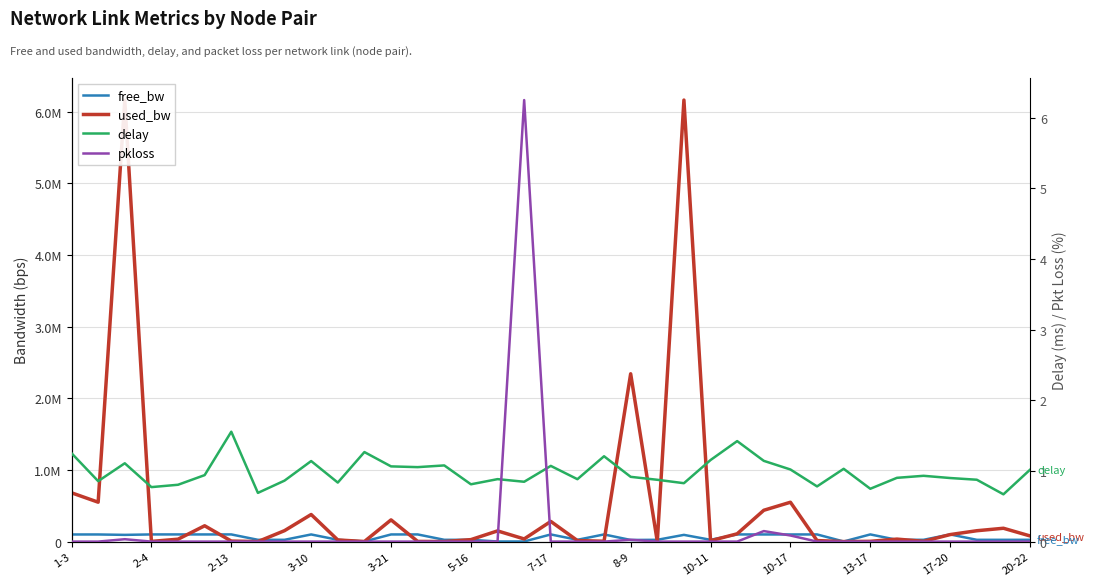

True or false: used_bw has a value of 241886.2 at 16.

False